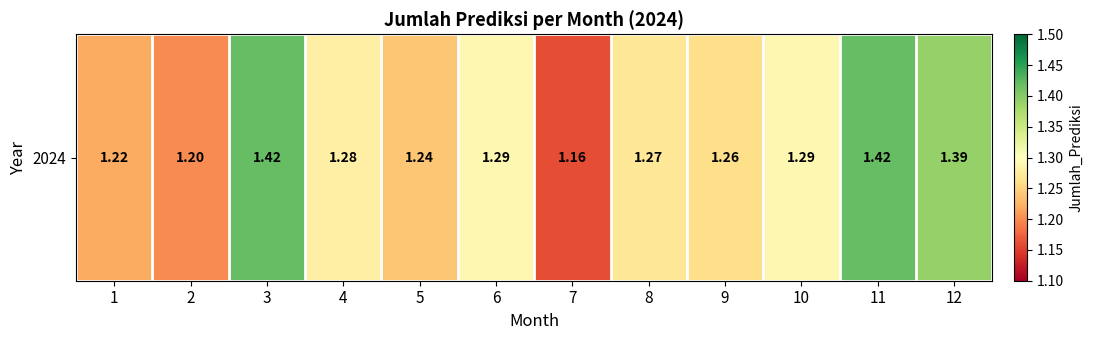

Rank the categories by value from highest to lowest.

3, 11, 12, 6, 10, 4, 8, 9, 5, 1, 2, 7